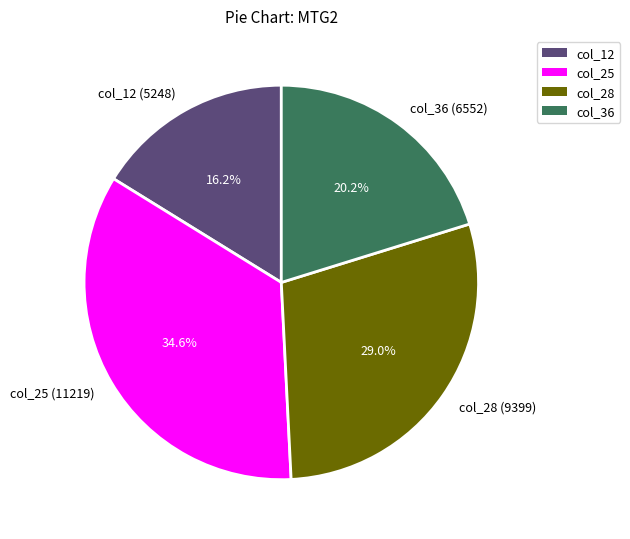

Is it true that col_28 is 29% of the pie?

True